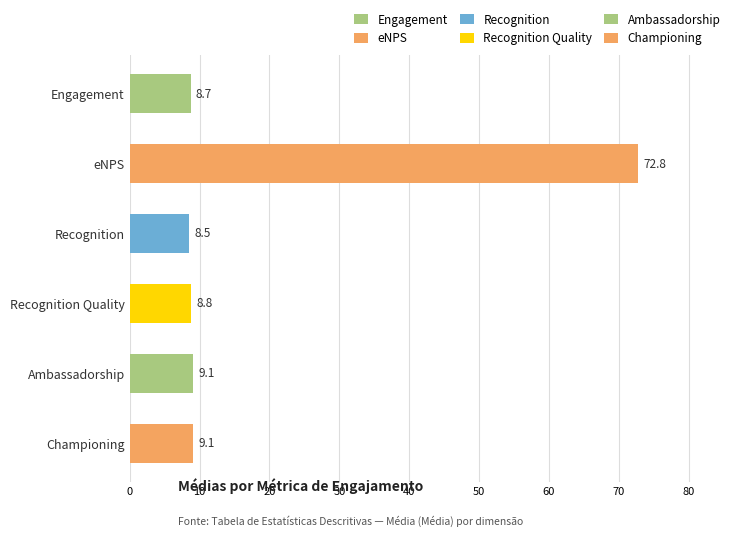

At which label is the value closest to 40?

Ambassadorship